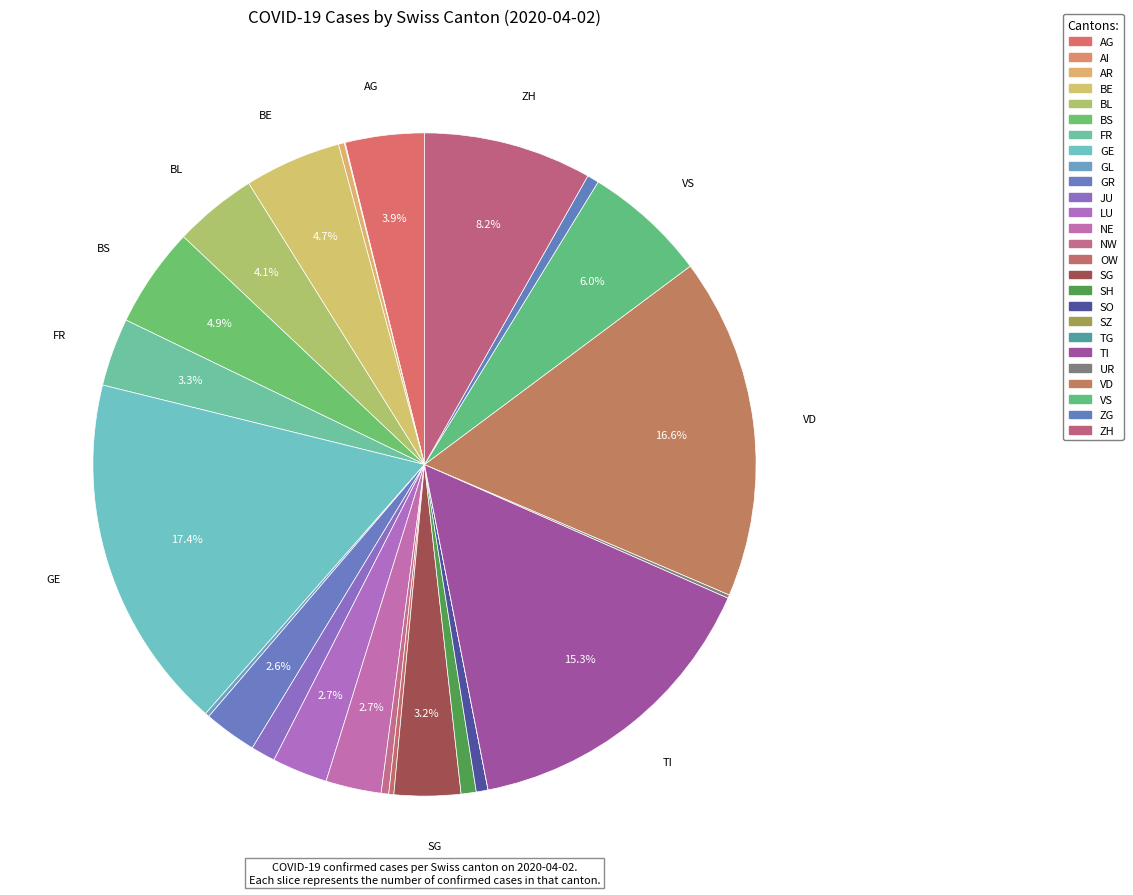

What is the total percentage of SH and NE?

3.4%